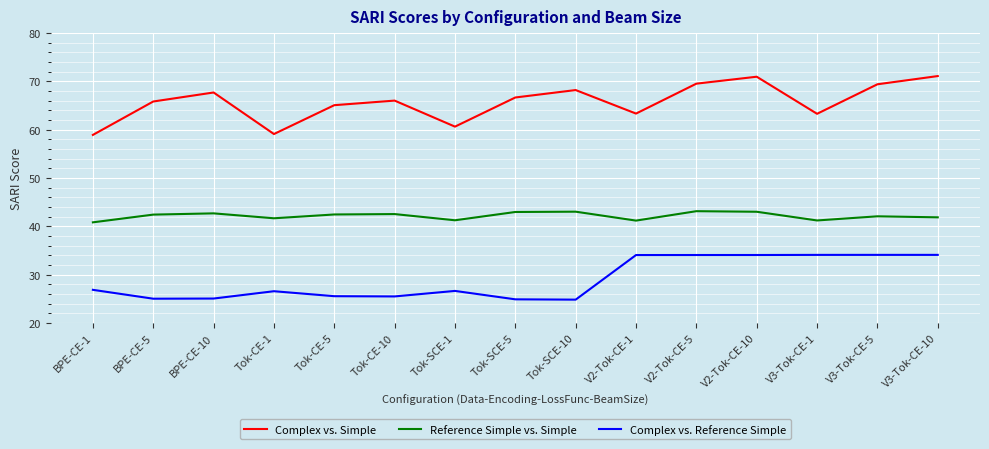

Is the value of Complex vs. Reference Simple at V3-Tok-CE-10 greater than the value of Reference Simple vs. Simple at BPE-CE-1?

No